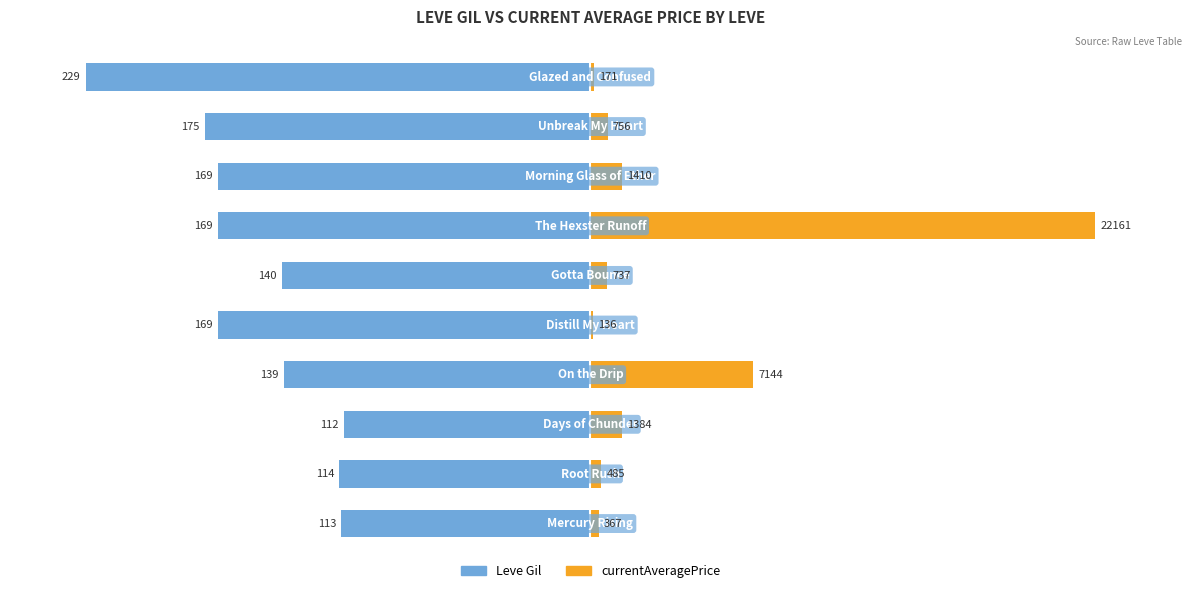

Which series has the largest range (max minus min)?

currentAveragePrice